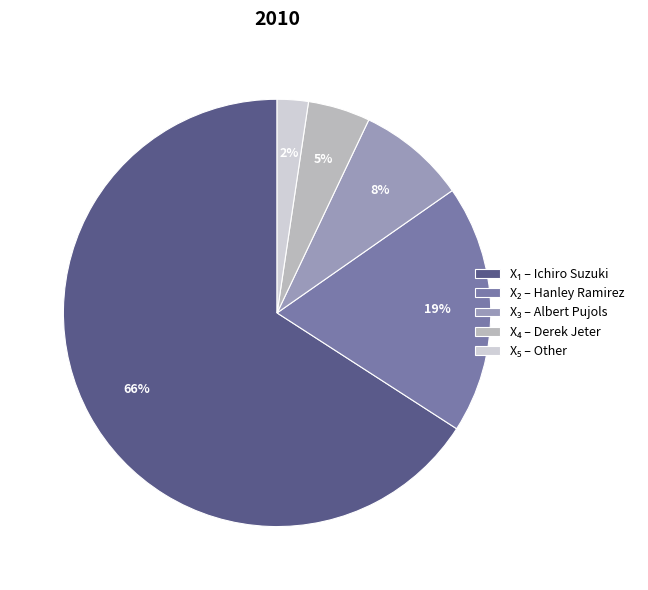

Is there a majority slice in this chart?

Yes